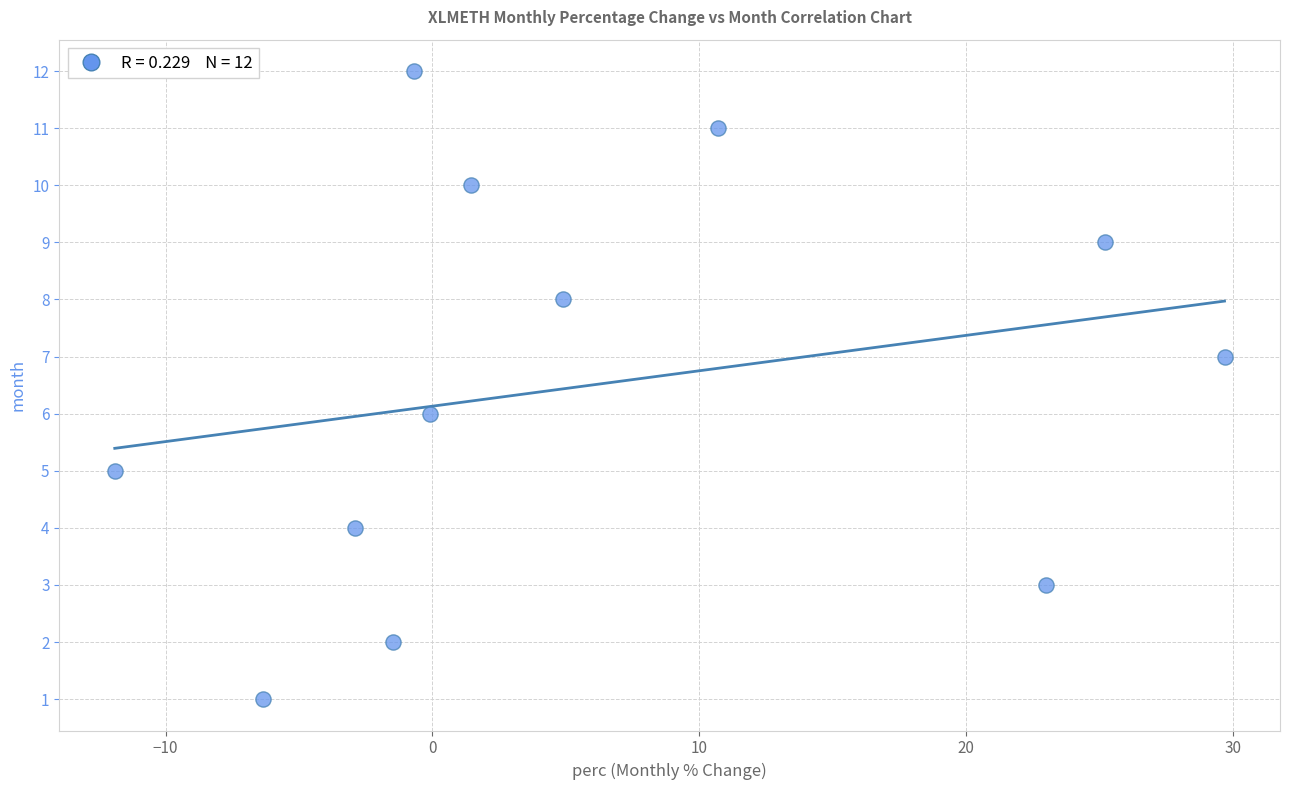

What is the range of Y values (max minus min)?

11